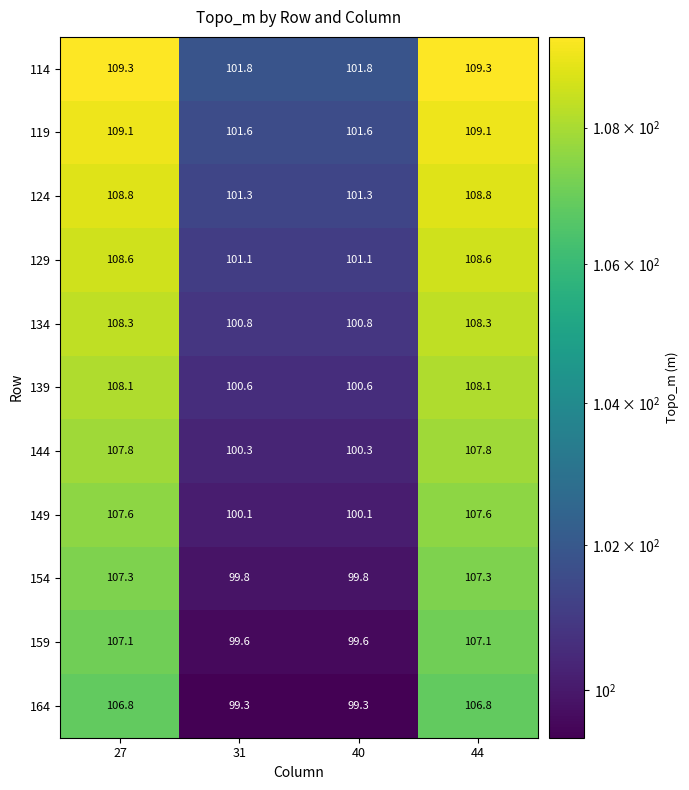

The 129 series shows 101.1 at 31. True or false?

True